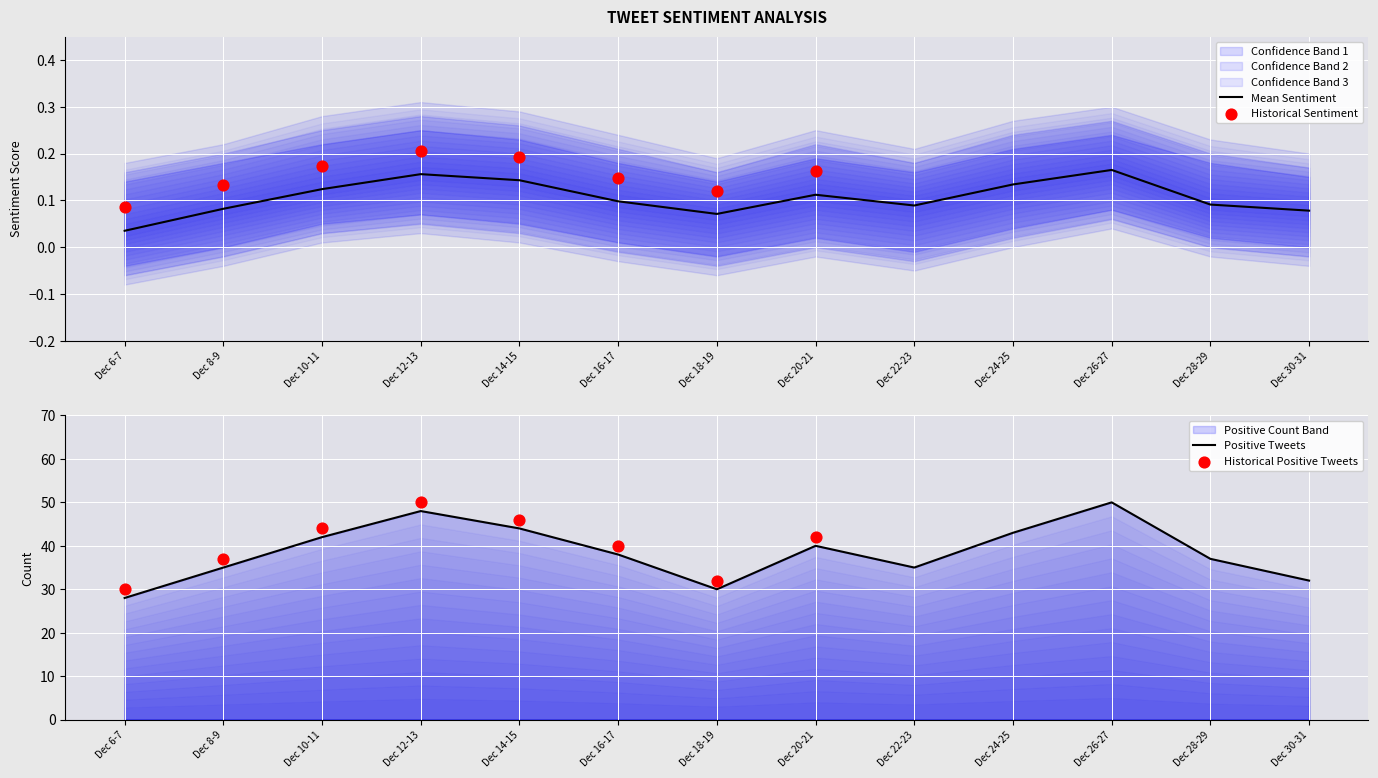

Which series has the largest total across all categories?

Upper Band